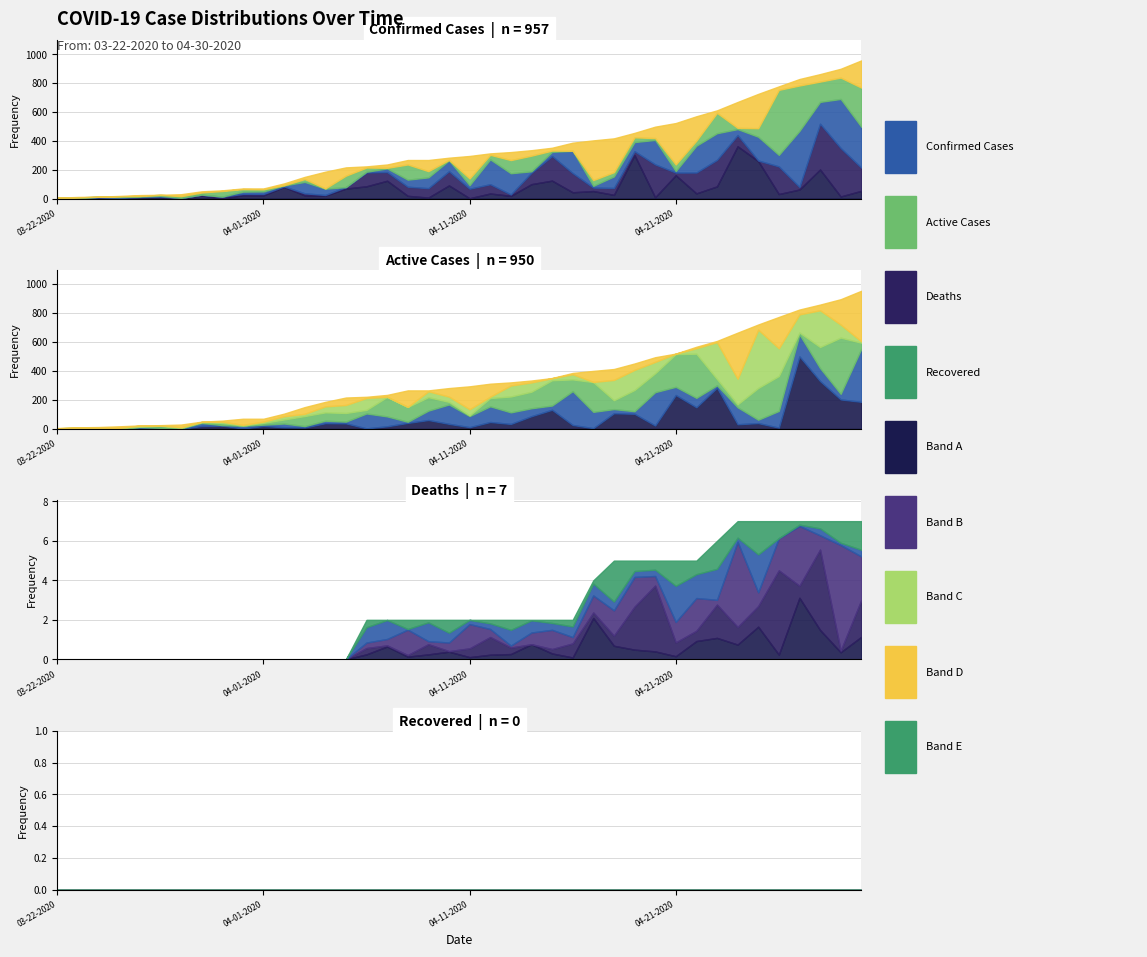

Which series has the largest total across all categories?

Confirmed